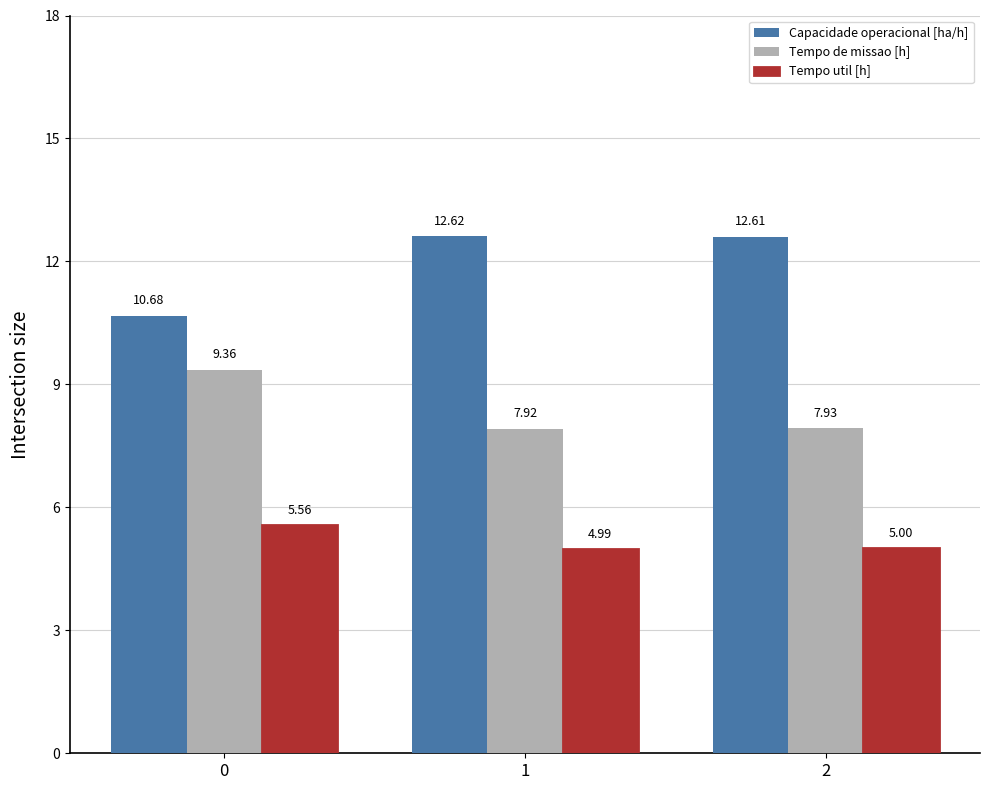

List the labels in order of Tempo de missao [h] value, largest first.

0, 2, 1